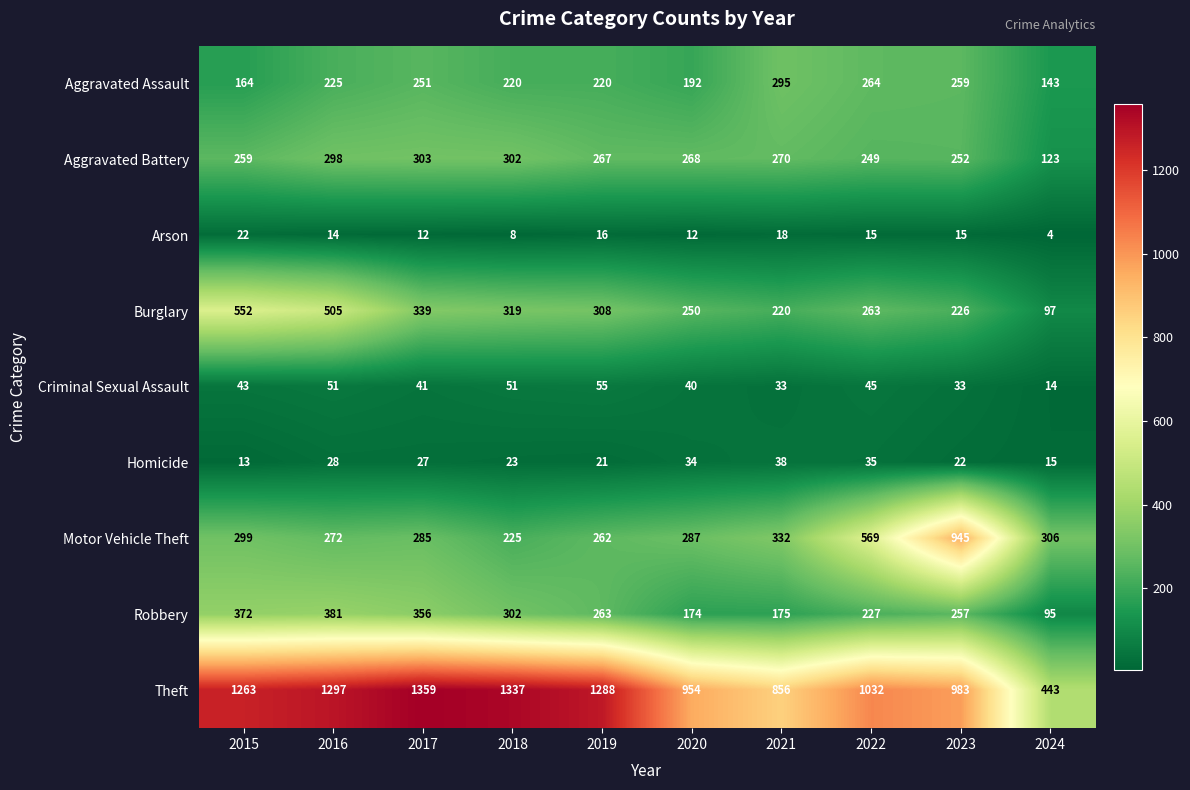

At 2023, list the series in order from smallest to largest.

Arson, Homicide, Criminal Sexual Assault, Burglary, Aggravated Battery, Robbery, Aggravated Assault, Motor Vehicle Theft, Theft